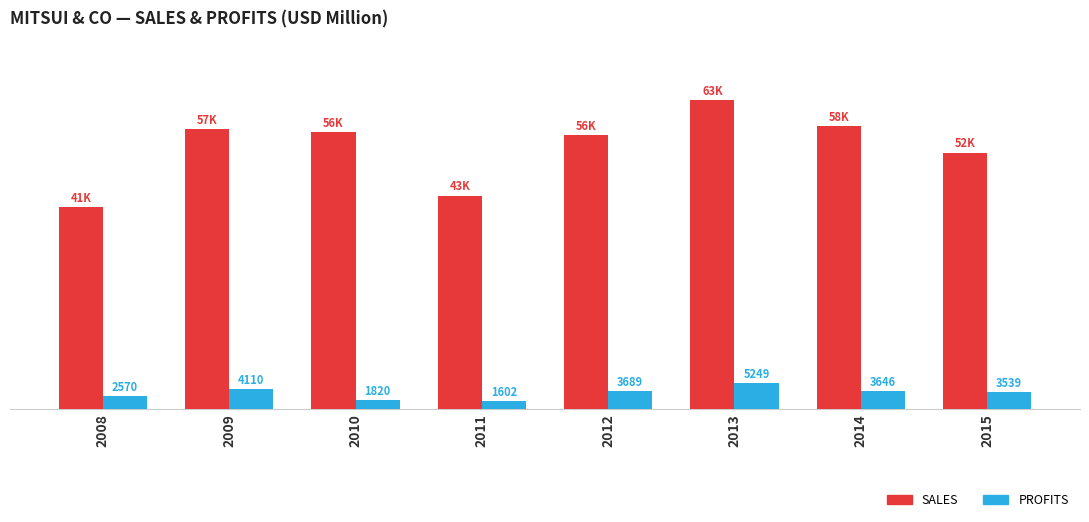

The value of Sales at 2012 is 56294.0. True or false?

True